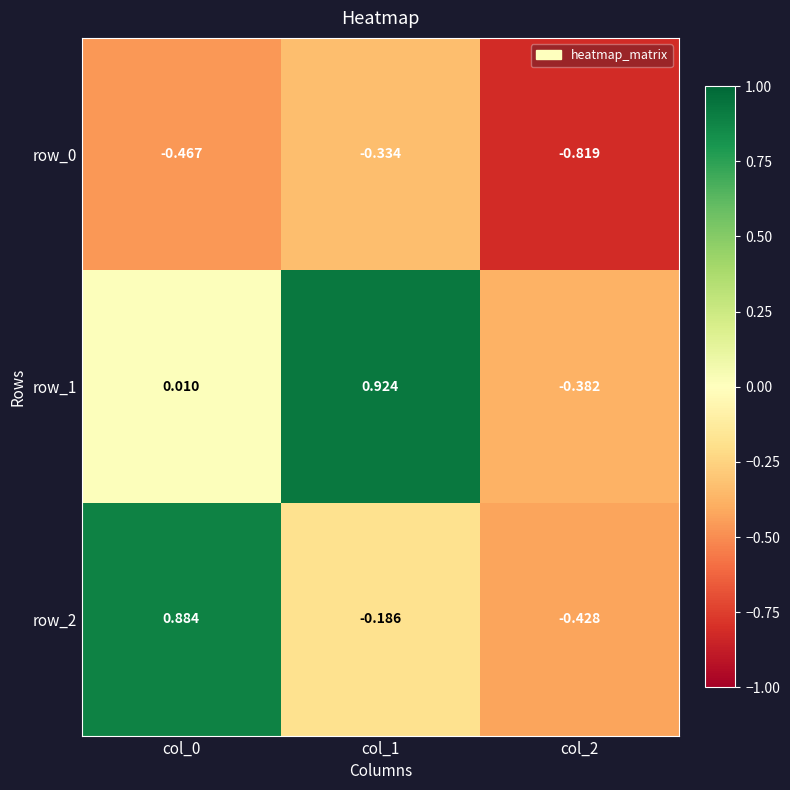

How many data points does each series have?

3